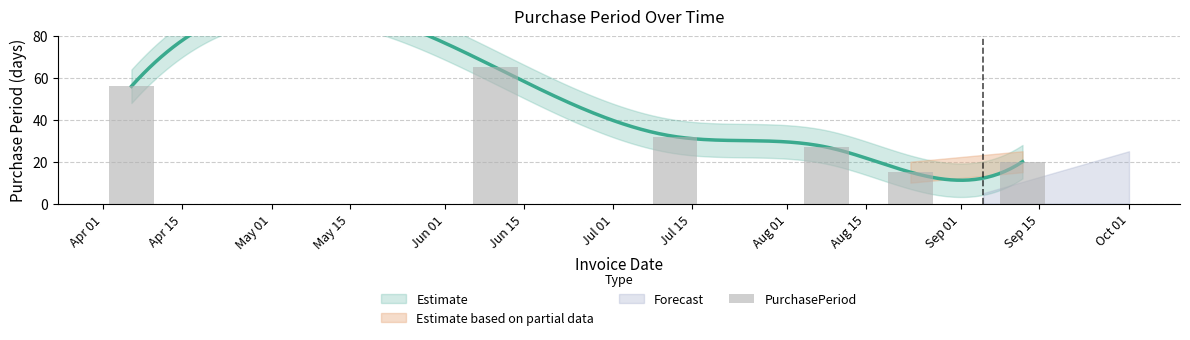

Between May 15 and May 01, which is larger?

May 01